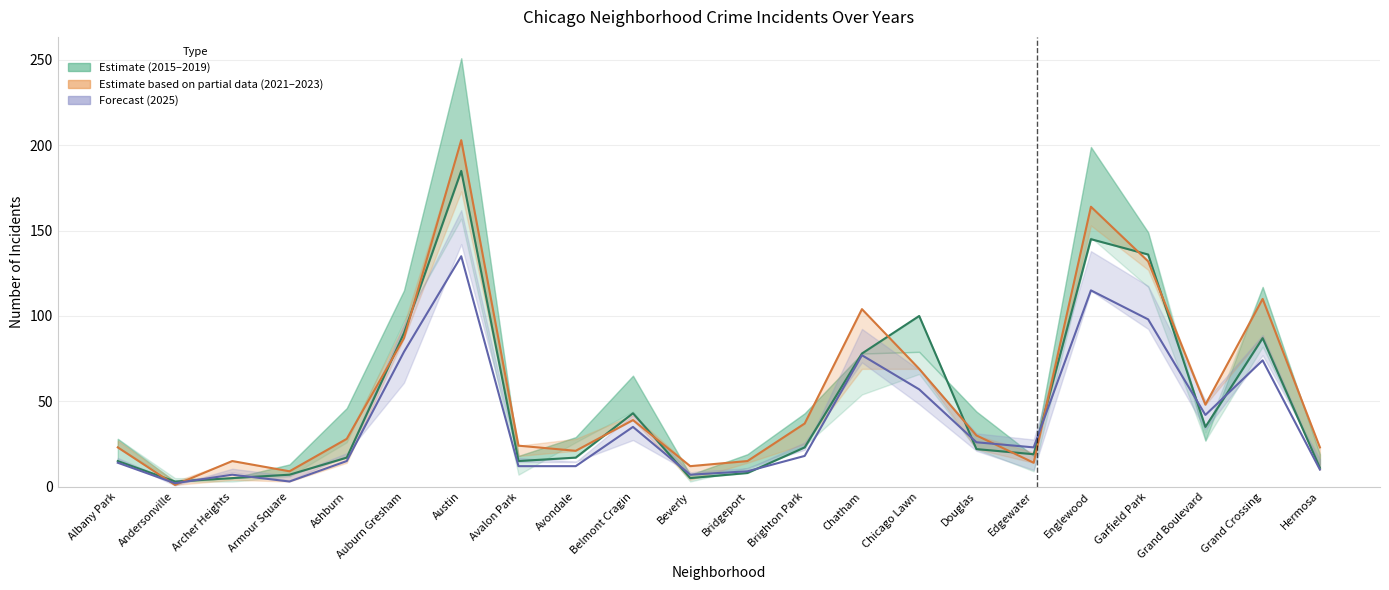

Reading right to left, what are all the values shown in this chart?

2019: 11	87	35	136	145	19	22	100	78	23	8	5	43	17	15	185	90	17	7	5	3	15
2021: 10	74	42	98	115	23	26	57	77	18	9	7	35	12	12	135	79	15	3	7	2	14
2023: 23	110	48	132	164	14	30	69	104	37	15	12	39	21	24	203	87	28	9	15	1	23